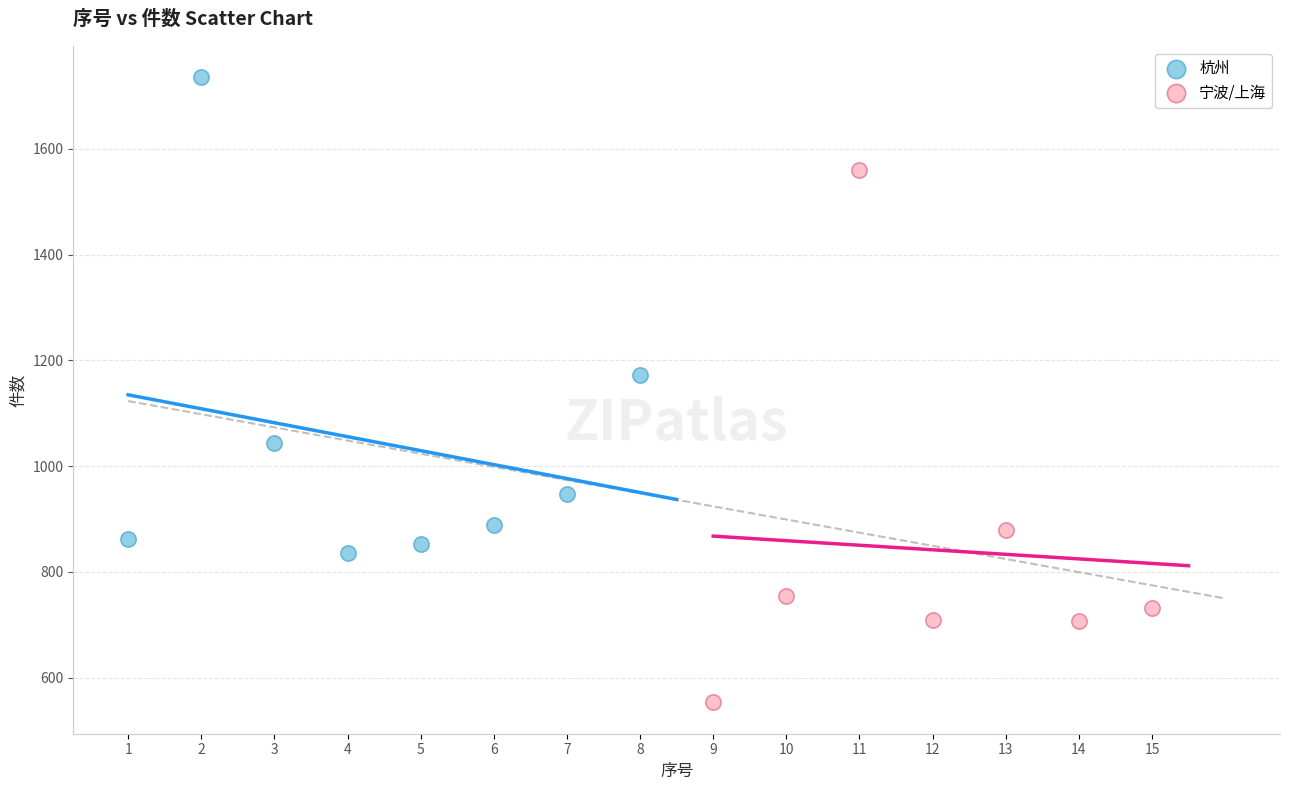

Which series contains the lowest Y value?

宁波/上海